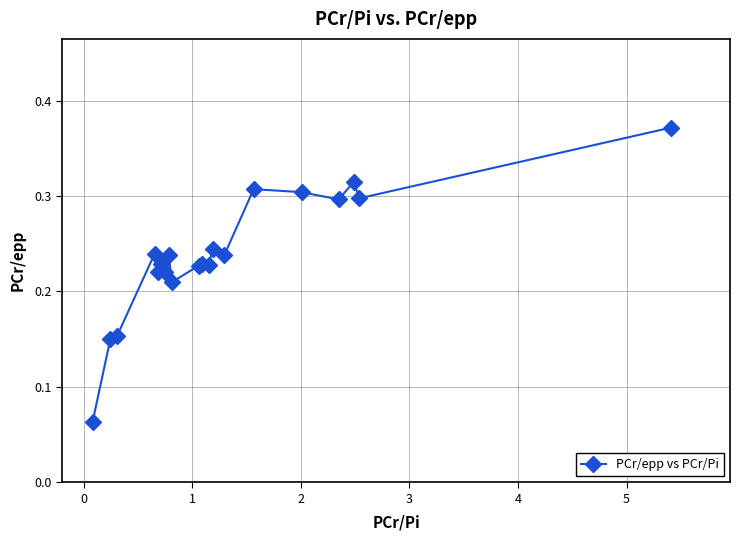

Count the values in the range 0 to 1.

20